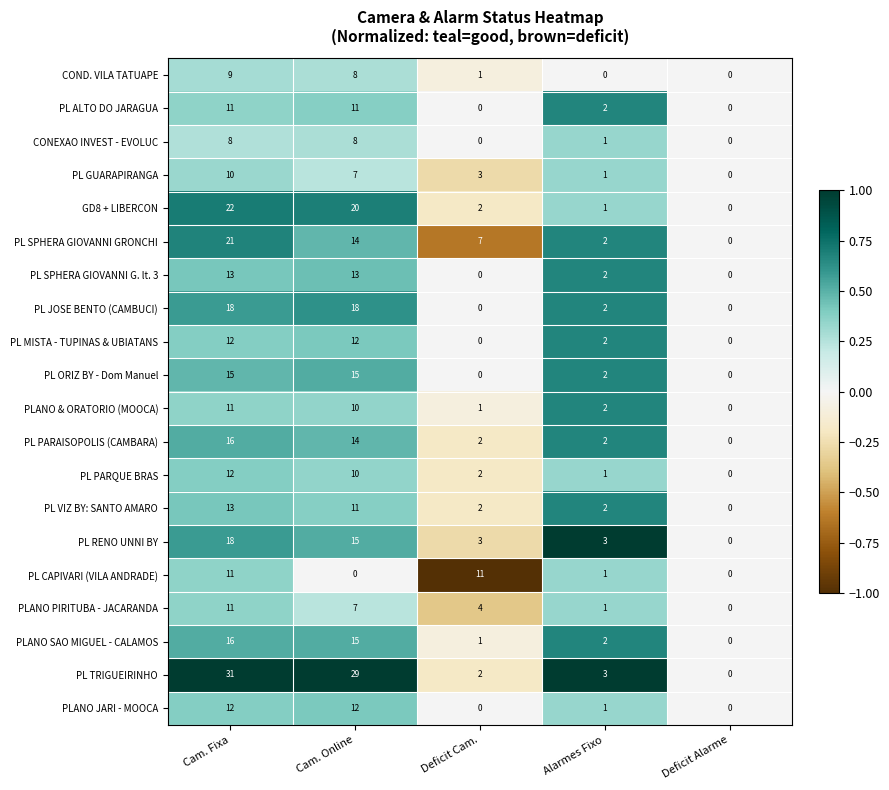

Is it true that CONEXAO INVEST - EVOLUC equals 4 at Deficit Alarme?

False